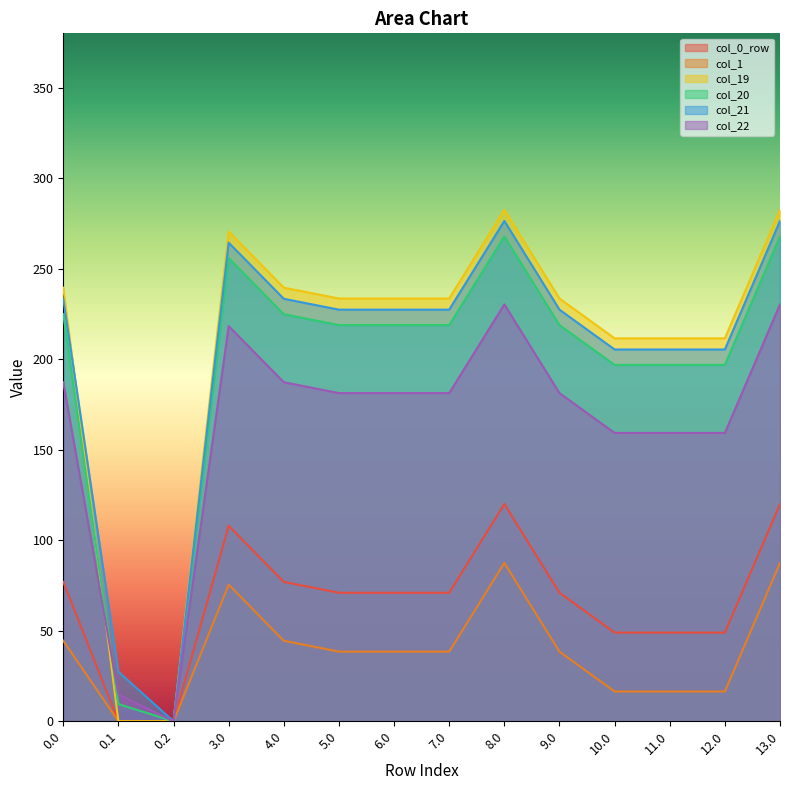

At which category does the chart reach its peak across all series?

8.0